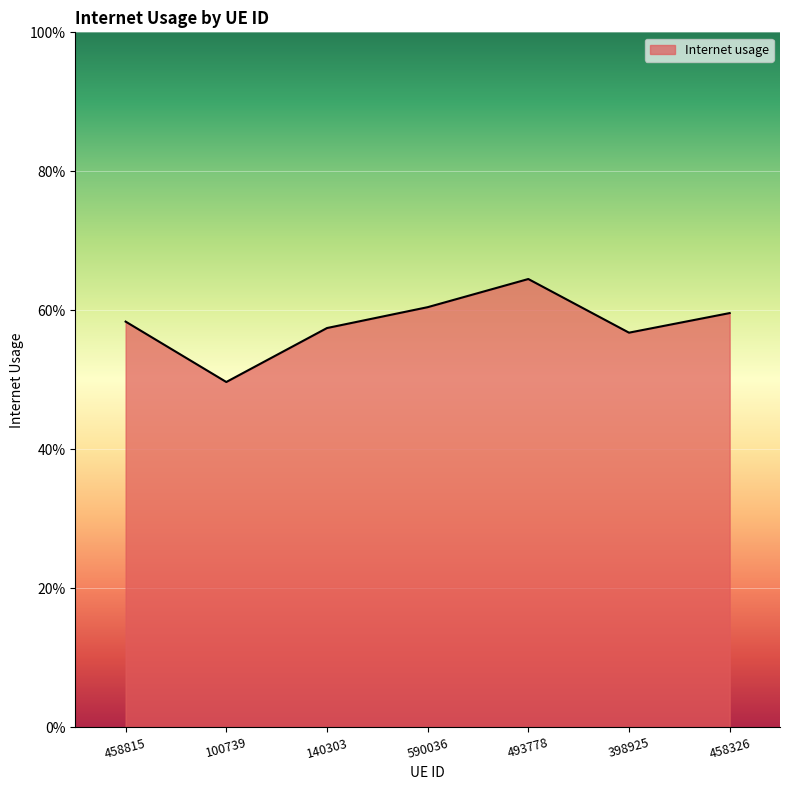

What is the value of the 6th point from the left?

0.6